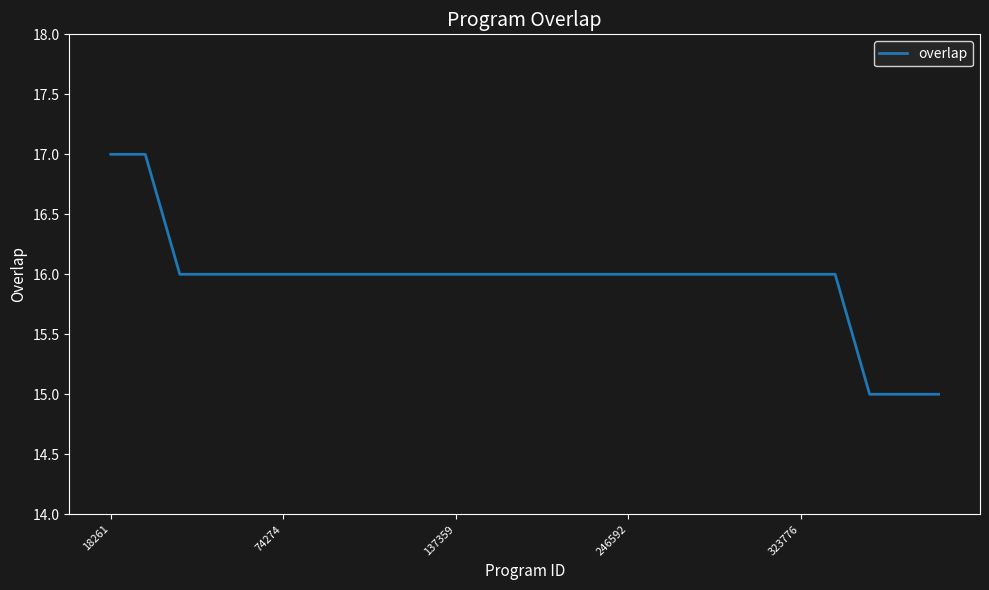

What is the smallest value displayed?

15